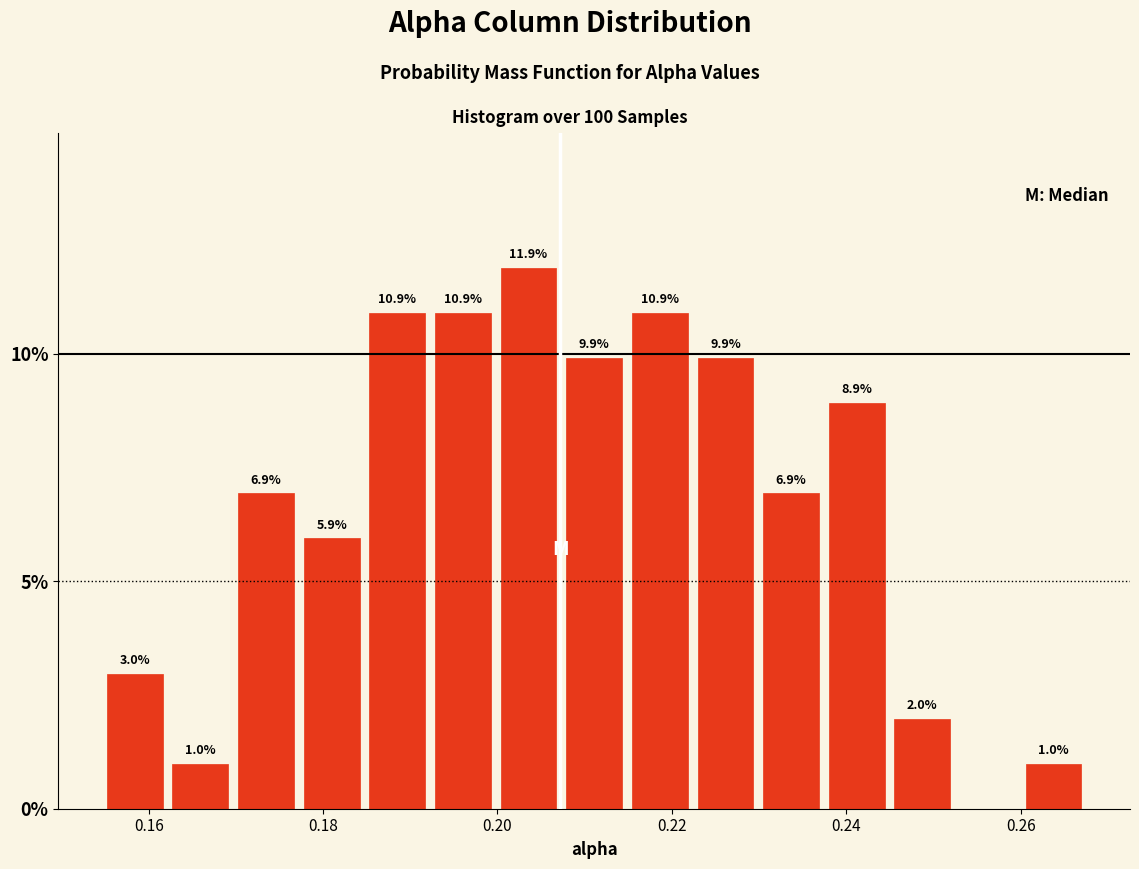

Around what value on the x-axis is the tallest bar? Give the approximate position of its centre, as read against the axis.

0.204